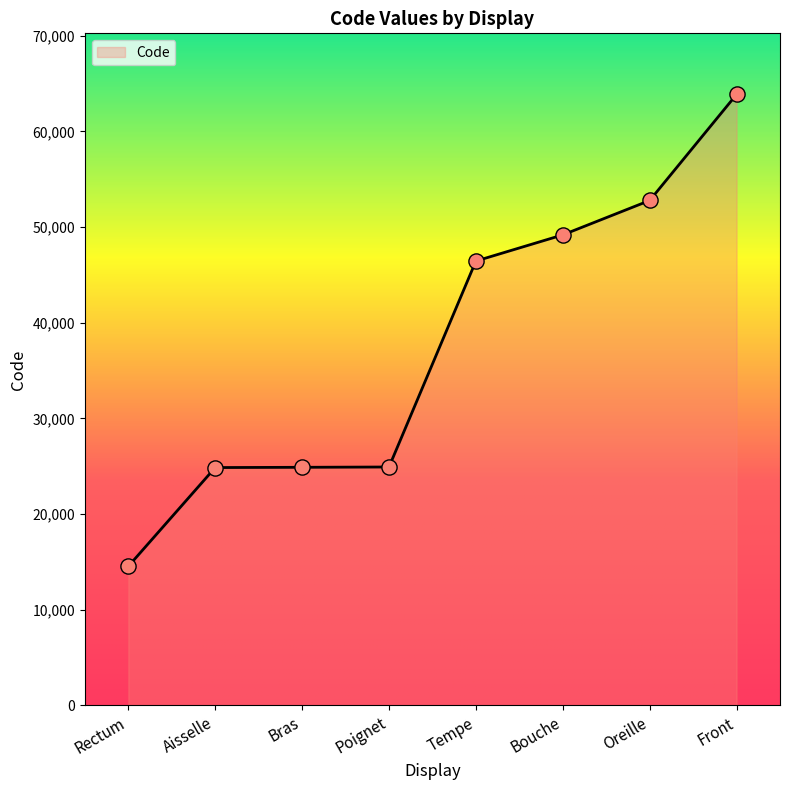

Approximately how many times larger is the value at Aisselle compared to Rectum?

1.7